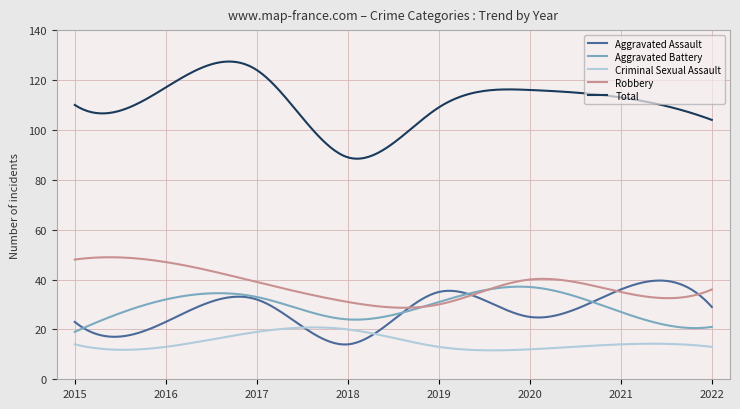

Which series has the largest total across all categories?

Total